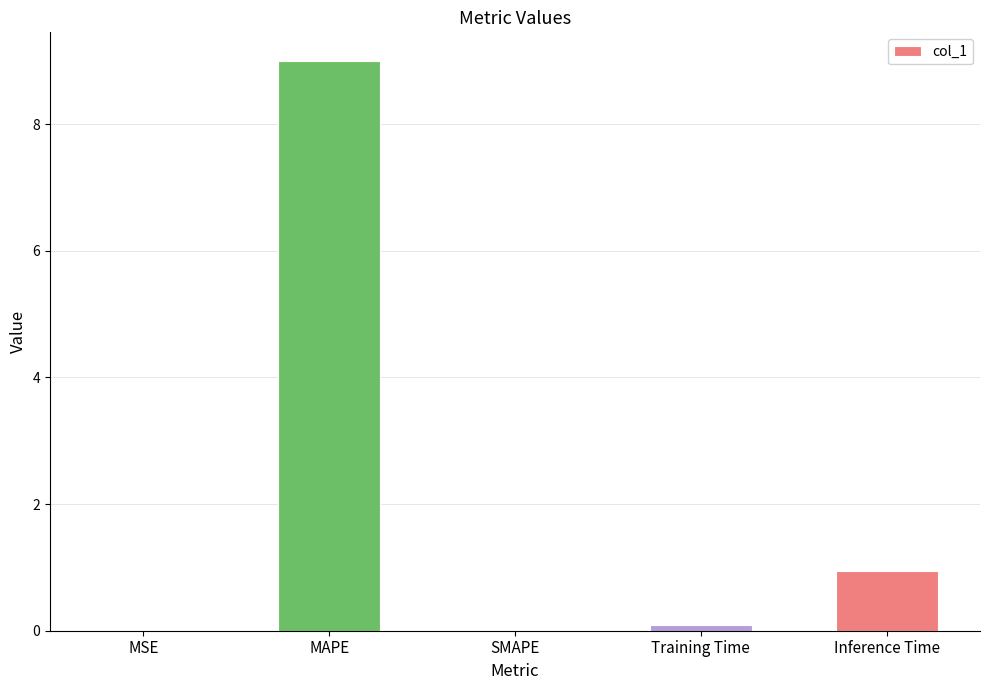

What is the change in value from SMAPE to Inference Time?

+0.9